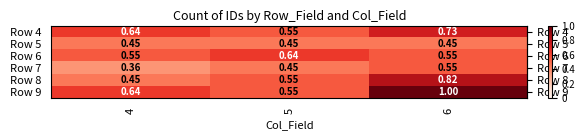

How many series are shown in this chart?

6